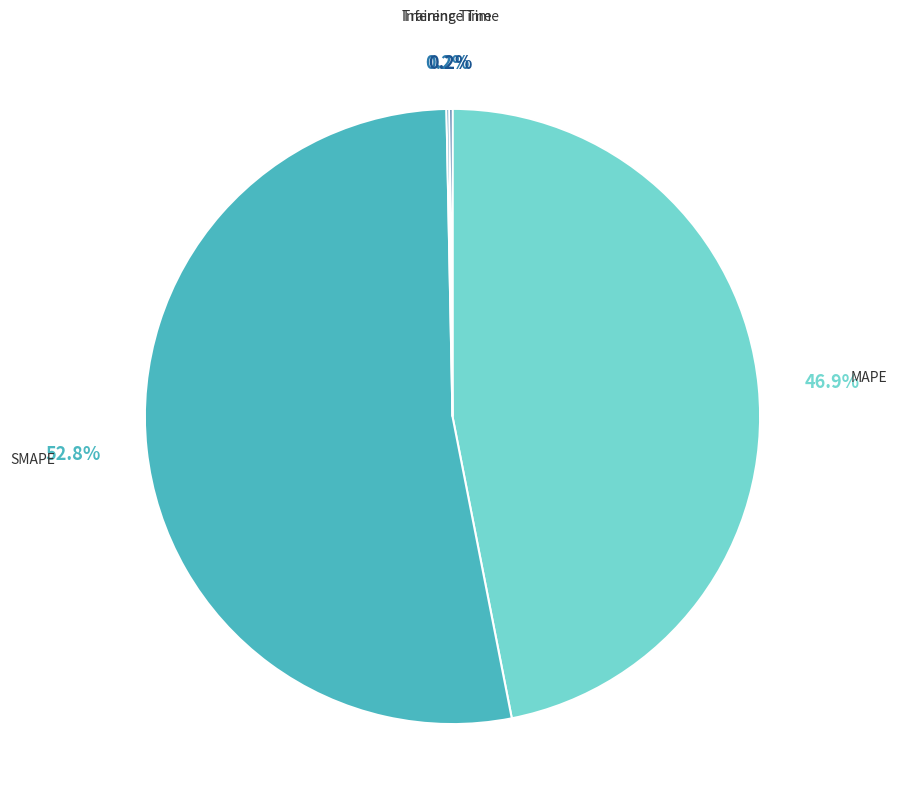

Approximately how many times larger is the value at MAPE compared to SMAPE?

0.9